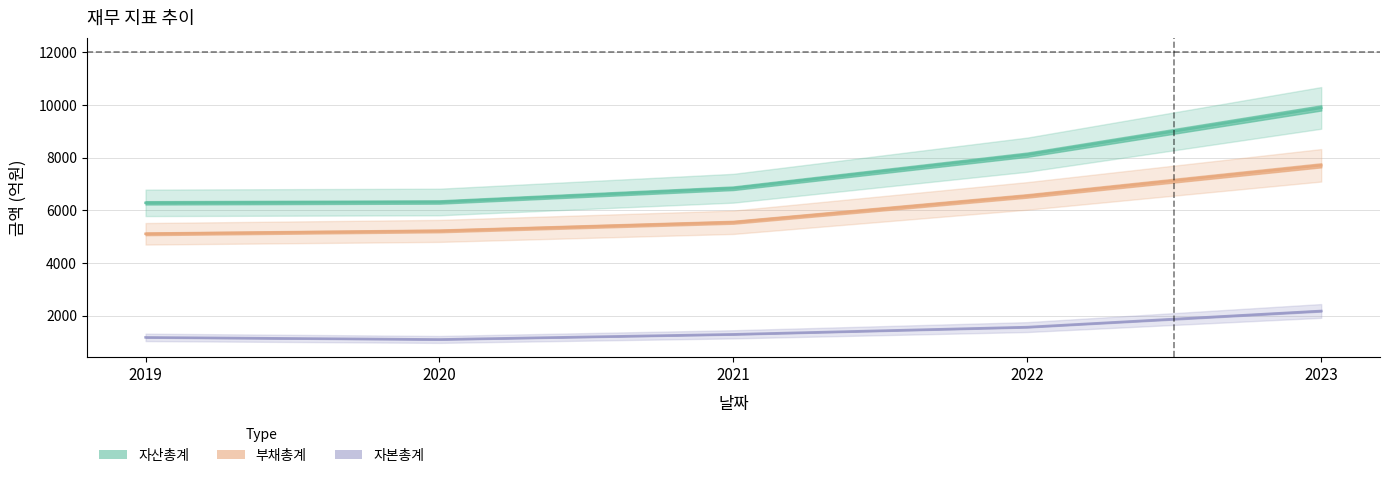

True or false: 매출액 has more than 0 interior local peaks.

False